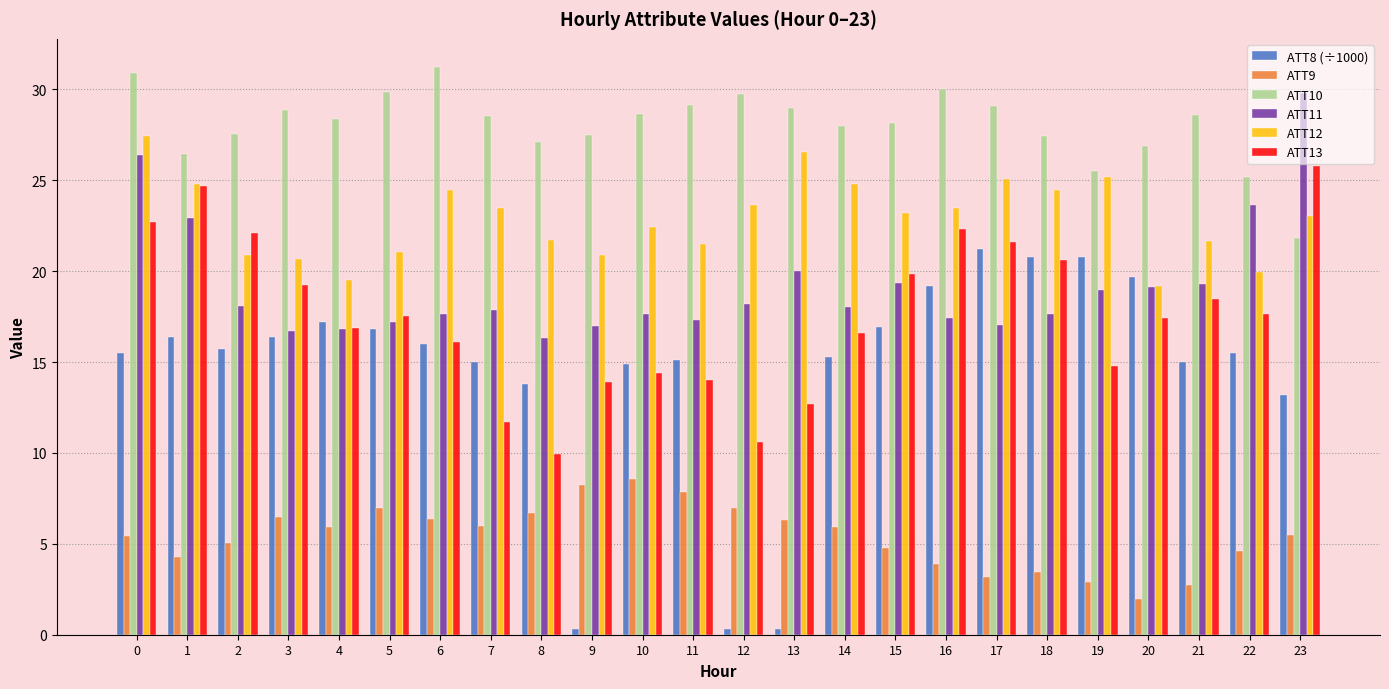

What are all the series names shown in the legend?

ATT8 (÷1000), ATT9, ATT10, ATT11, ATT12, ATT13